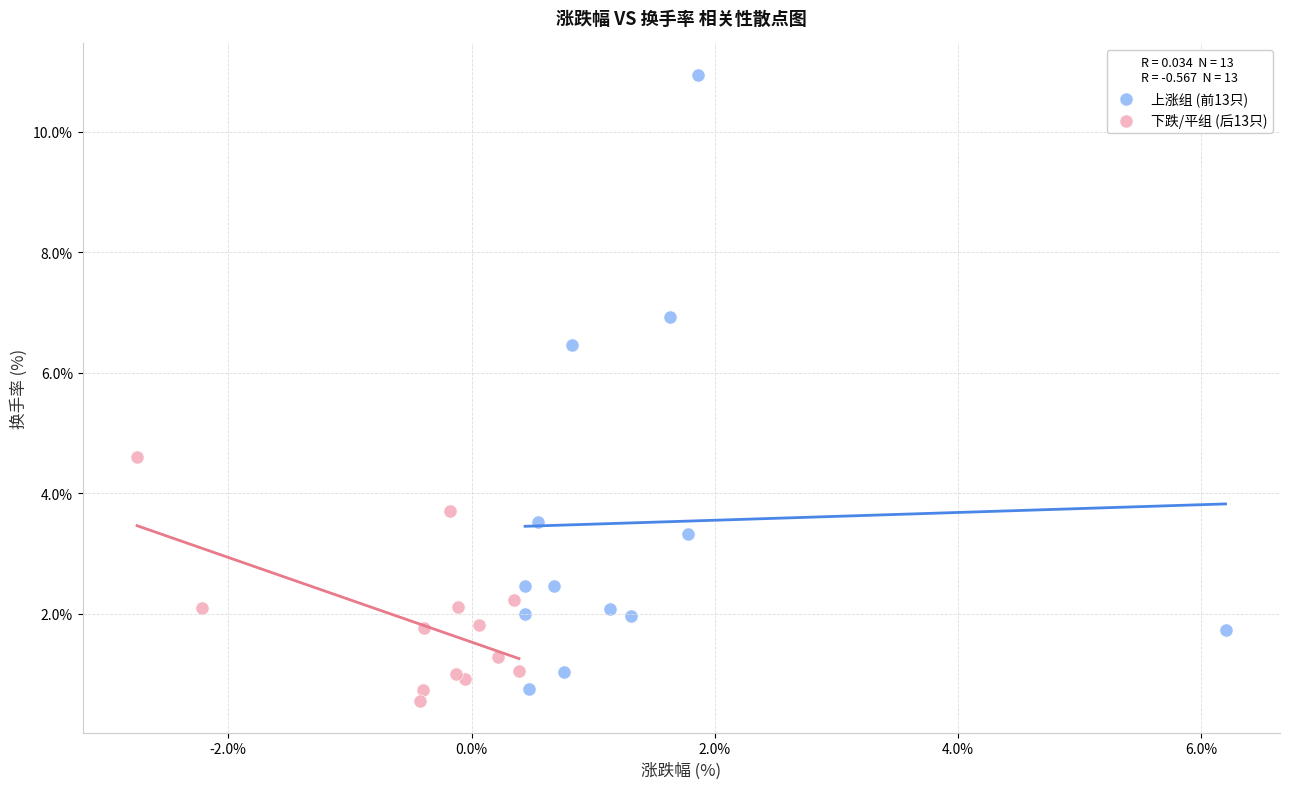

Which series reaches the maximum Y coordinate?

上涨组 (前13只)